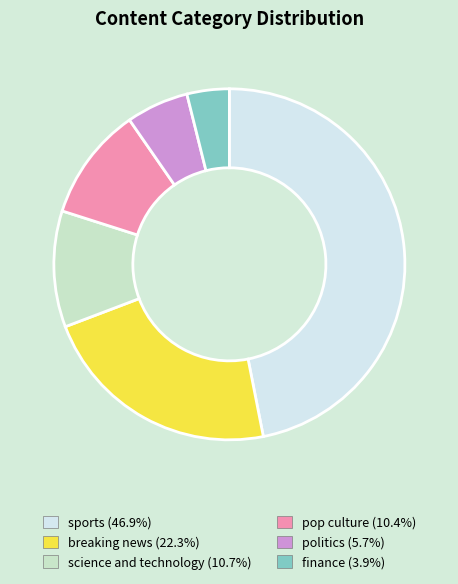

How many segments does this pie chart have?

6